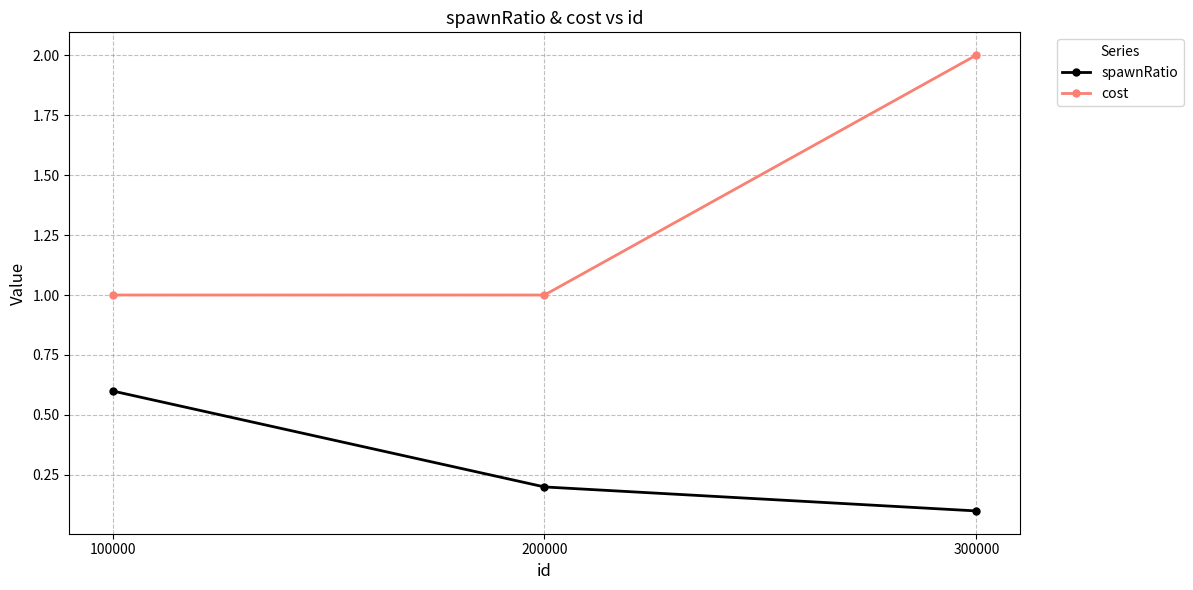

Rank the series by their average value, from highest to lowest.

cost, spawnRatio